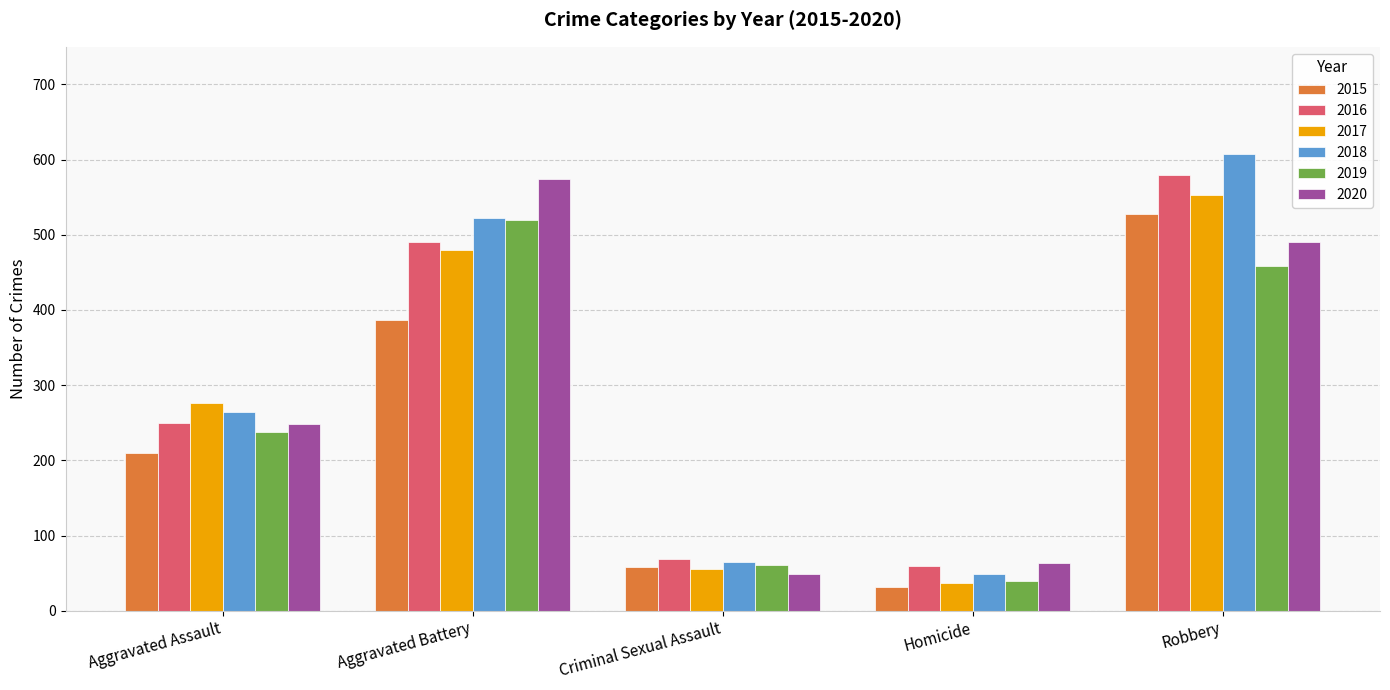

Is it true that 2018 equals 114 at Aggravated Assault?

False